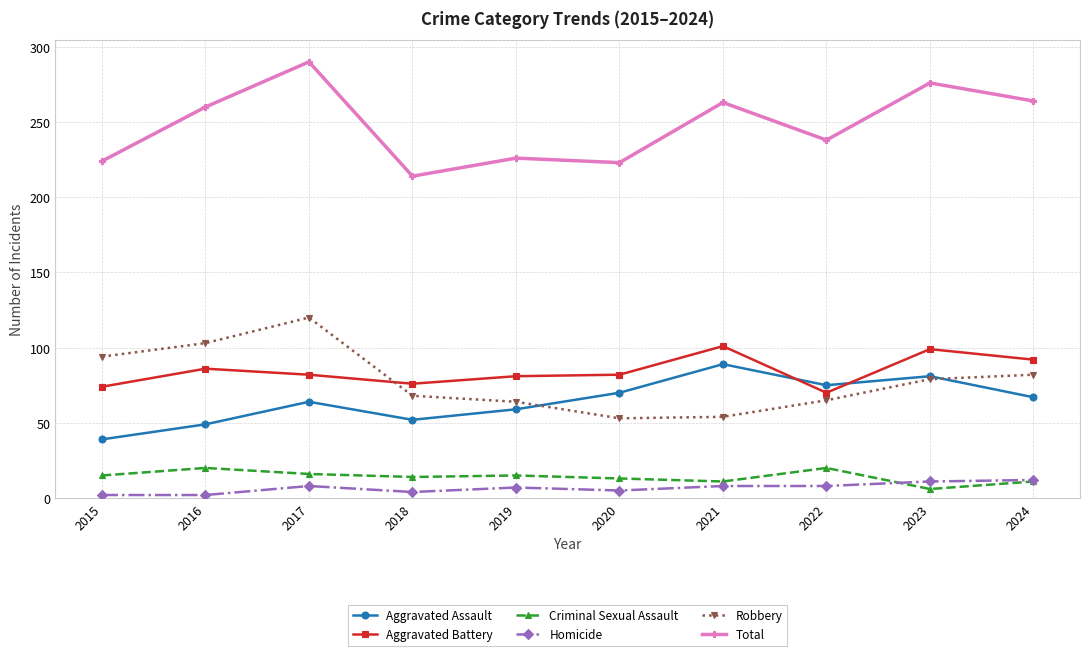

At how many categories does at least one series exceed 111?

10